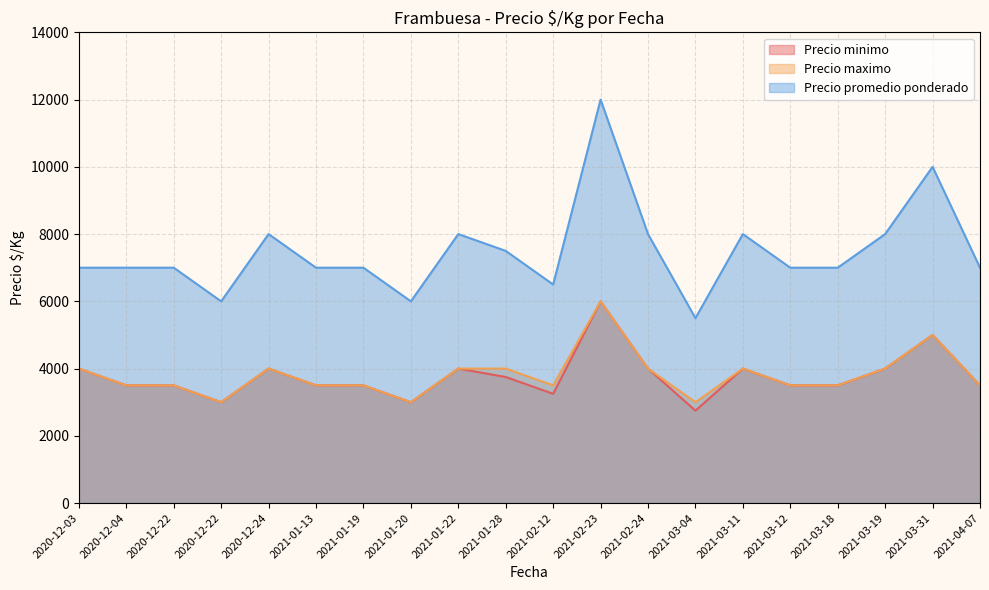

True or false: Precio promedio ponderado and Precio minimo intersect in this chart.

False